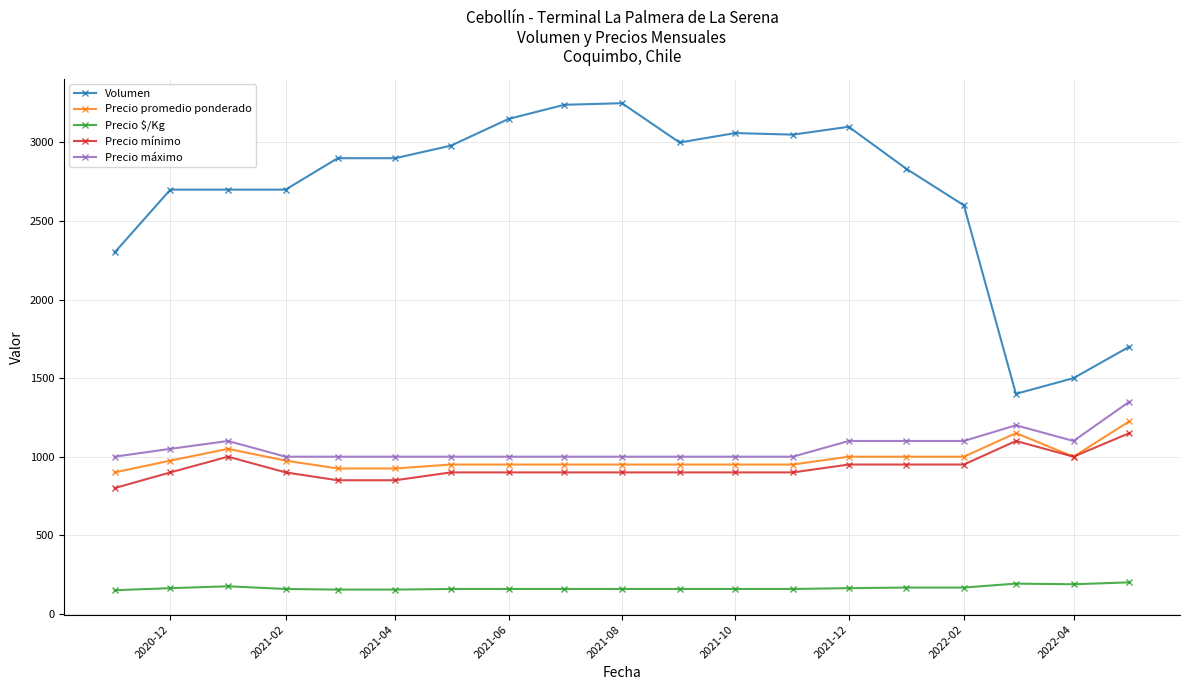

How many lines are shown in the chart?

5